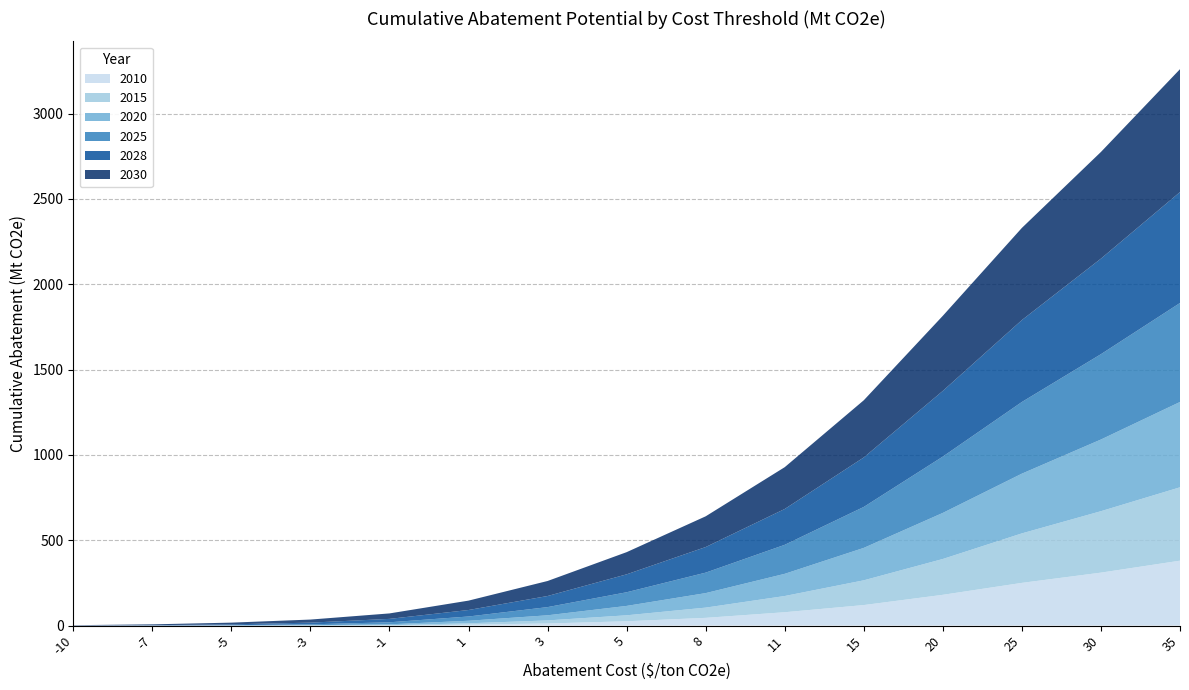

Reading left to right, what are all the values shown in this chart?

2010: -10=0	-7=0	-5=0	-3=0	-1=0	1=5	3=12	5=25	8=45	11=78	15=120	20=180	25=250	30=310	35=380
2015: -10=0	-7=0	-5=0	-3=0	-1=2	1=8	3=18	5=35	8=60	11=95	15=145	20=210	25=290	30=360	35=430
2020: -10=0	-7=0	-5=0	-3=2	-1=5	1=15	3=30	5=55	8=85	11=130	15=190	20=270	25=350	30=420	35=500
2025: -10=0	-7=0	-5=2	-3=5	-1=12	1=25	3=48	5=80	8=120	11=170	15=240	20=330	25=420	30=500	35=580
2028: -10=0	-7=2	-5=5	-3=10	-1=20	1=38	3=65	5=105	8=150	11=210	15=290	20=385	25=480	30=560	35=650
2030: -10=2	-7=5	-5=10	-3=18	-1=32	1=55	3=88	5=130	8=180	11=245	15=335	20=440	25=540	30=625	35=720